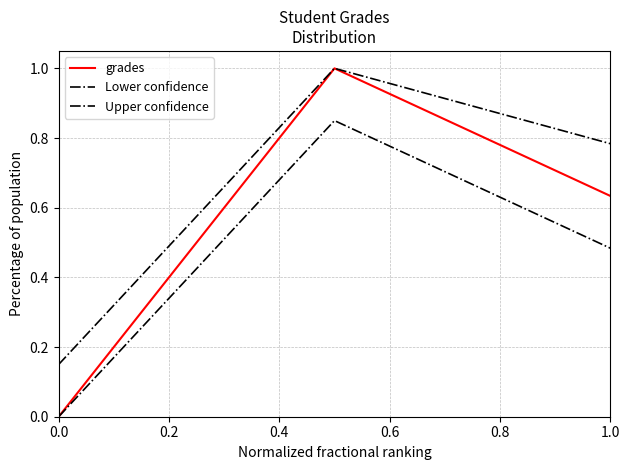

Rank the series by their maximum value, from highest to lowest.

grades, Upper confidence, Lower confidence